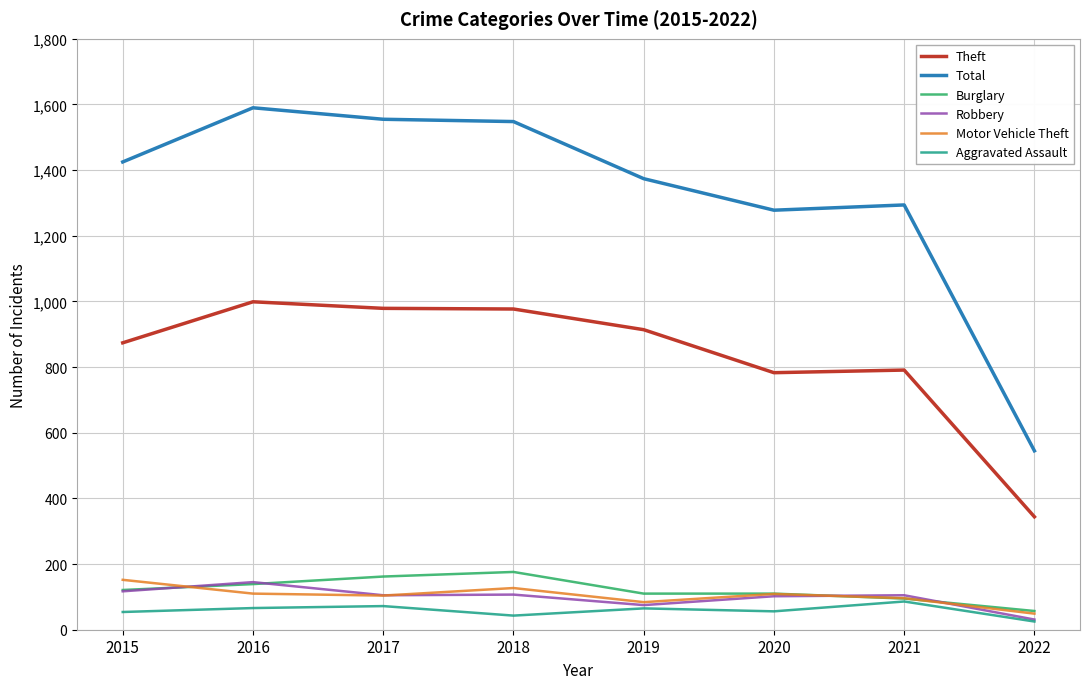

At how many categories does at least one series exceed 1349?

5